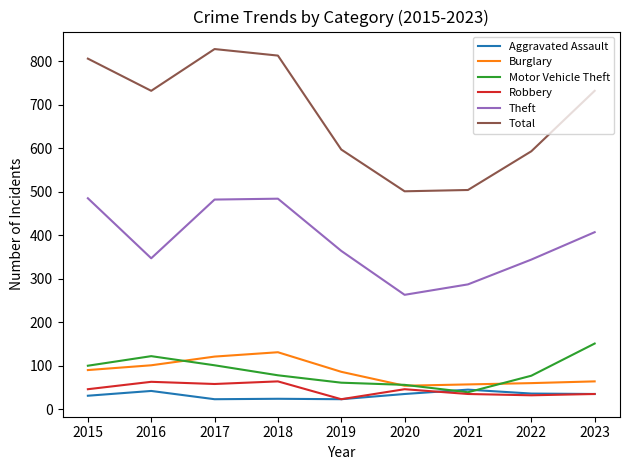

True or false: Robbery has a value of 46 at 2020.

True